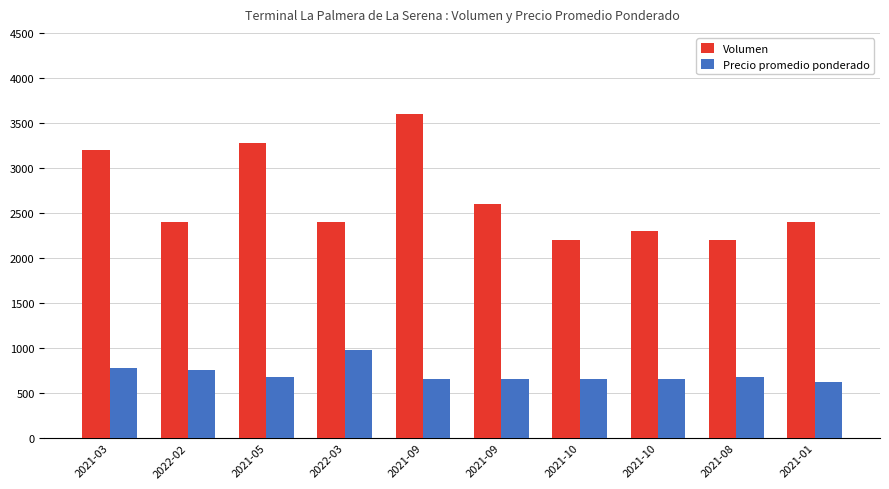

What are all the series names shown in the legend?

Volumen, Precio promedio ponderado